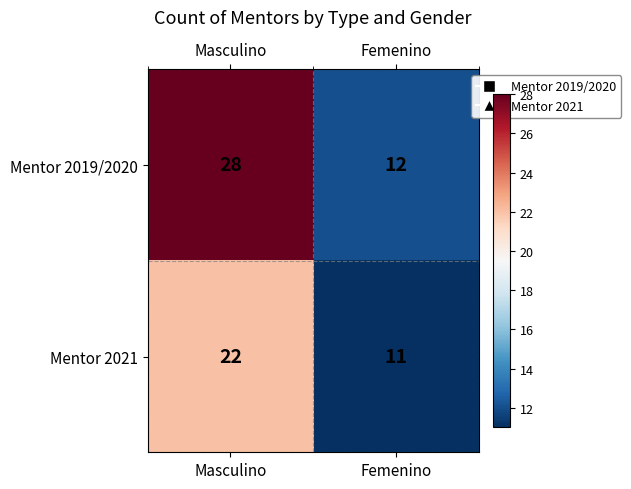

How many data points in Mentor 2019/2020 are less than 28?

1